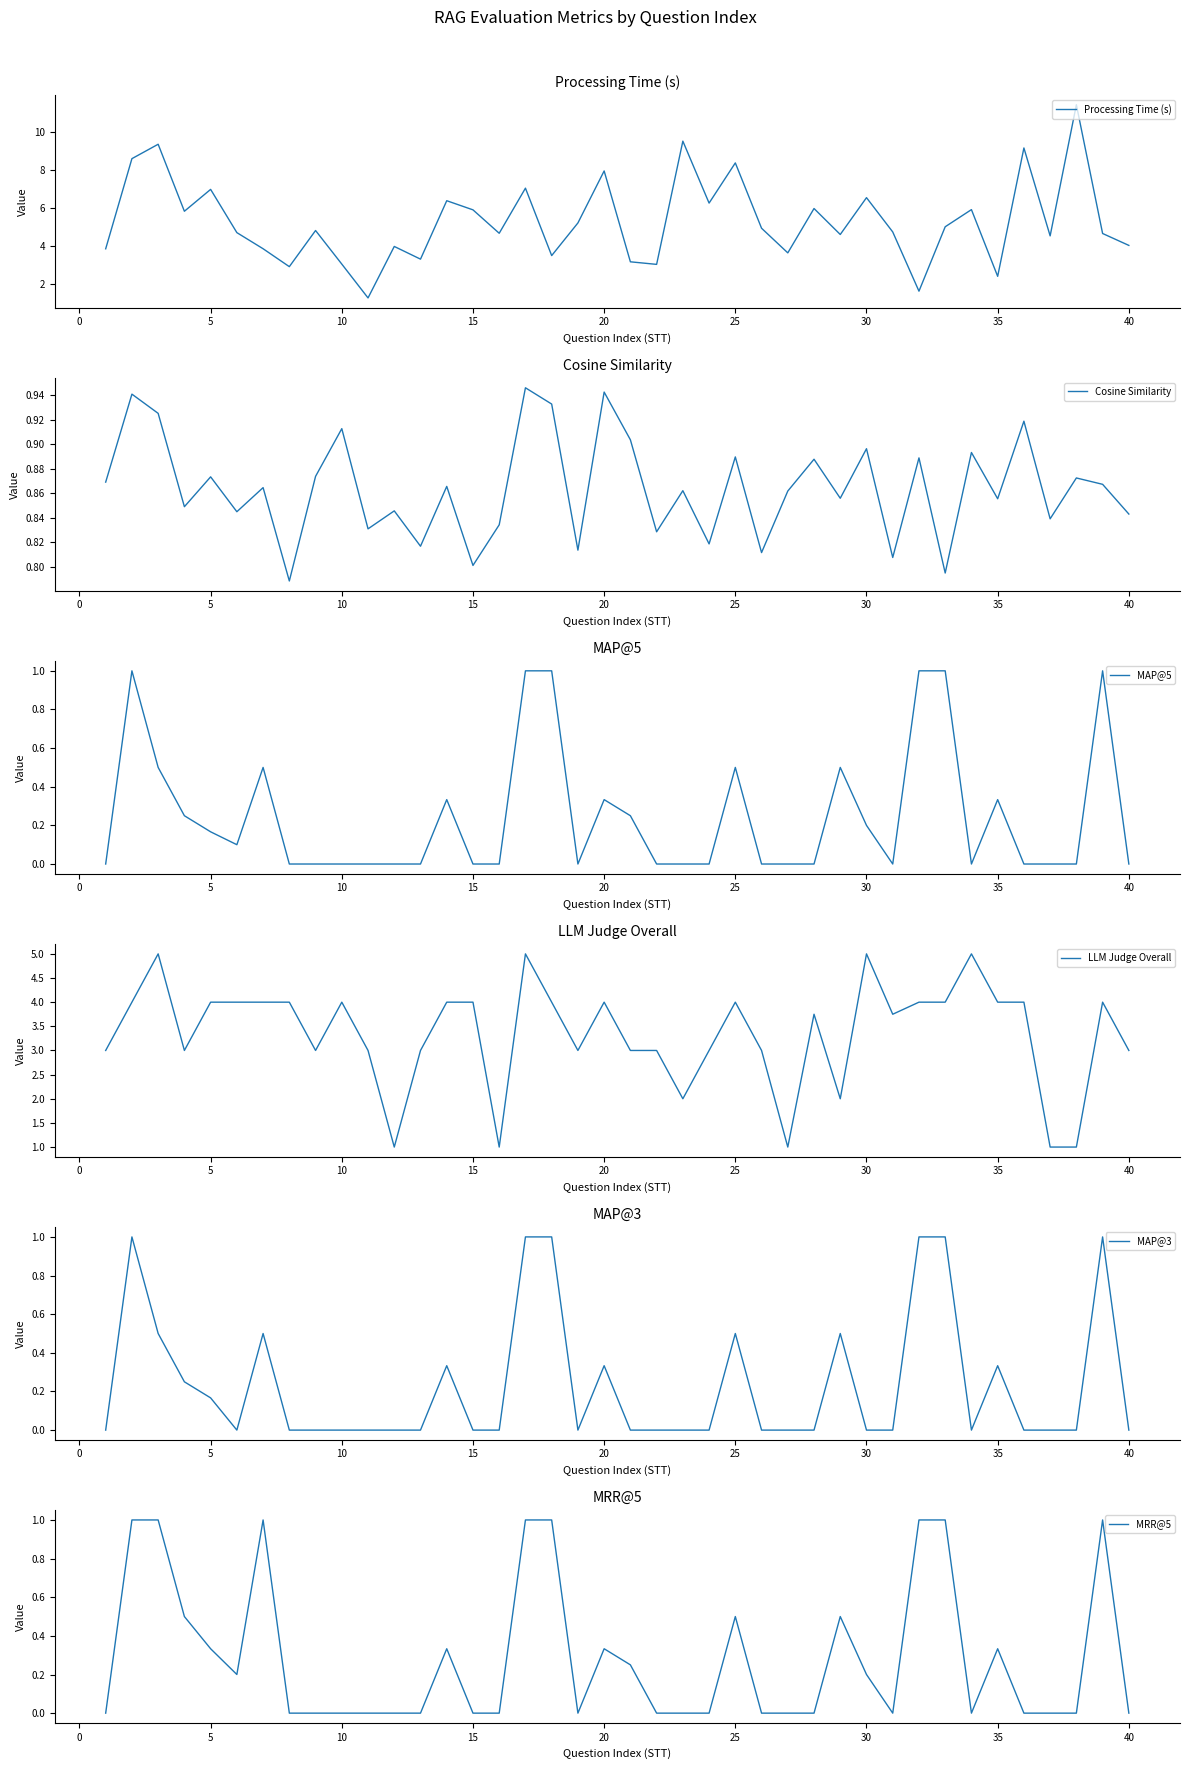

Which series has the largest range (max minus min)?

Processing Time (s)